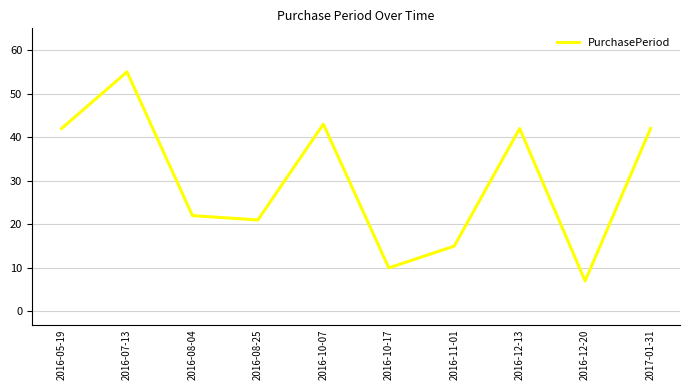

True or false: the data has more than 2 interior local peaks.

True